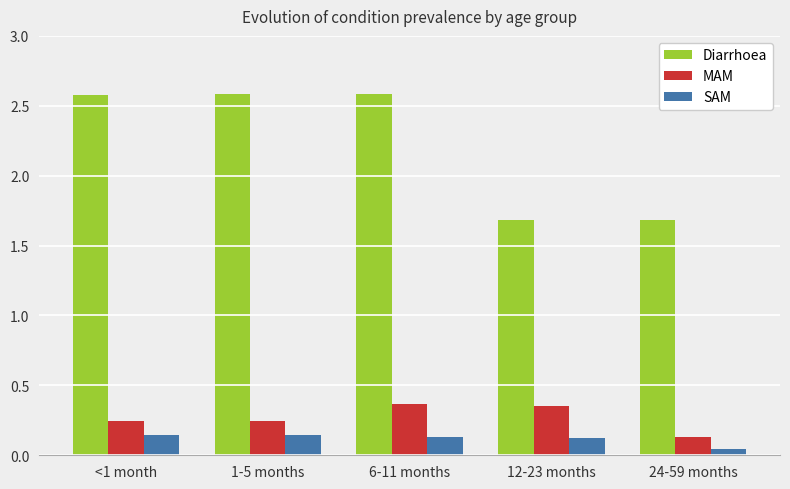

What is the label of the 1st bar from the left?

<1 month